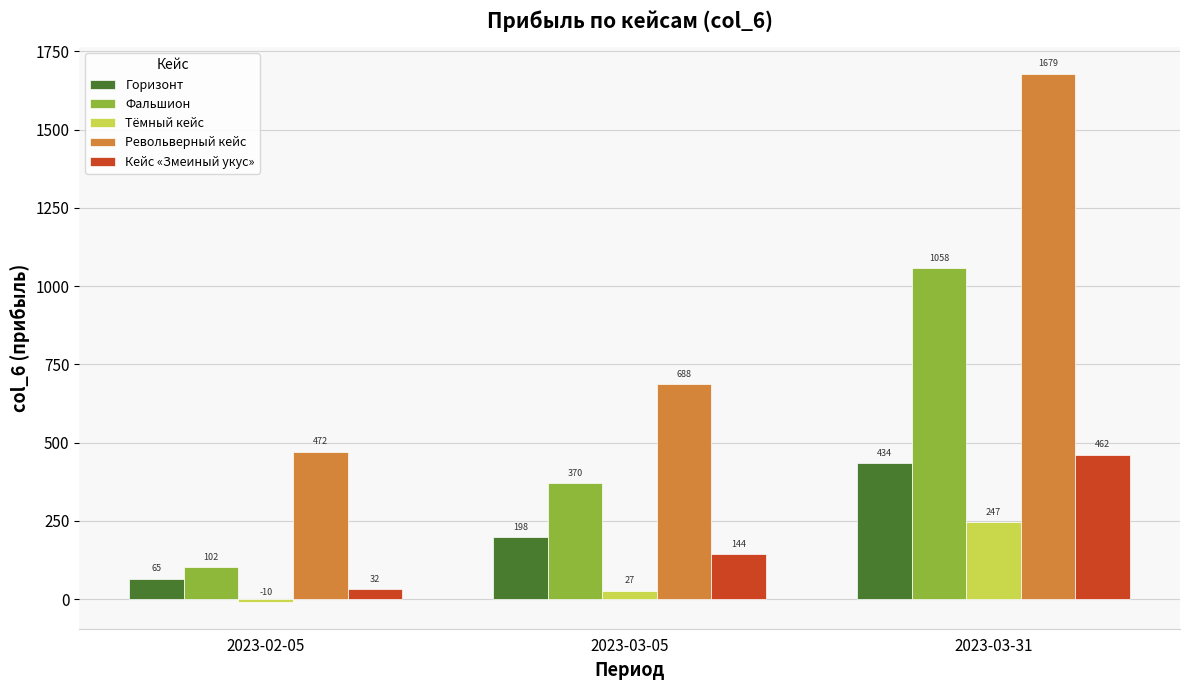

At how many categories does at least one series exceed 82?

3